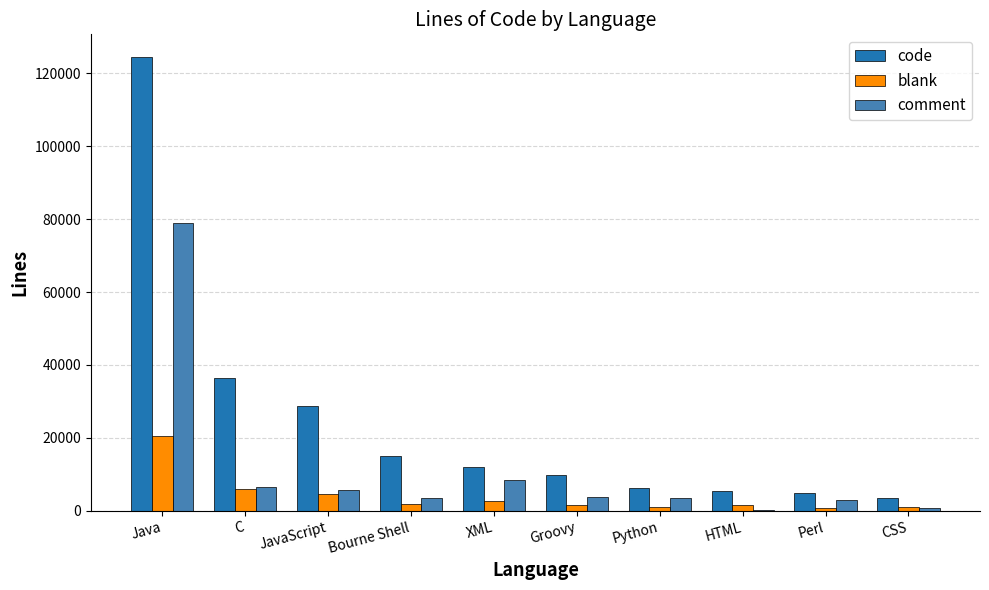

What is the maximum value for comment?

79077